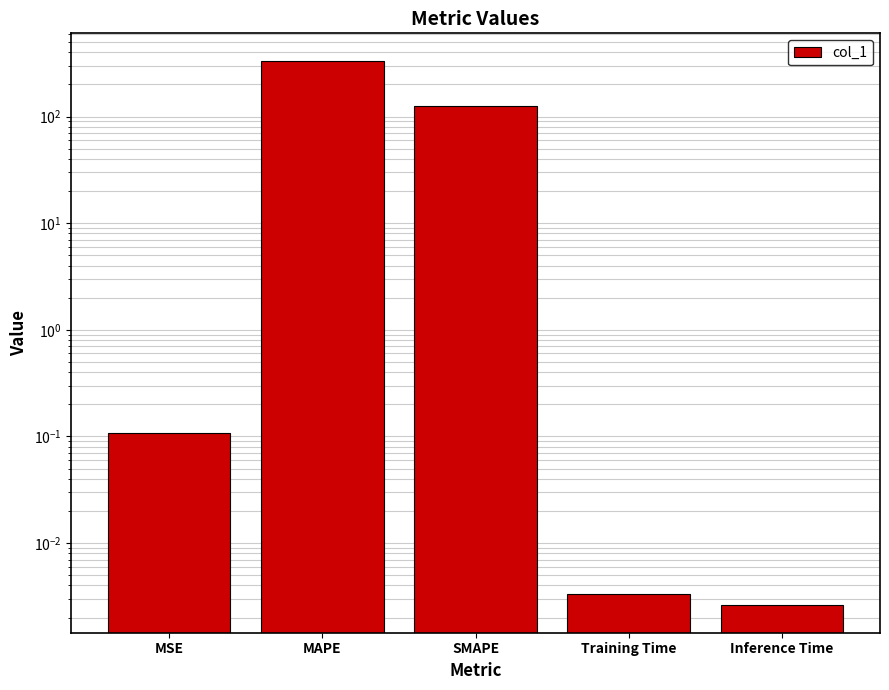

What is the sum of all values?

460.2